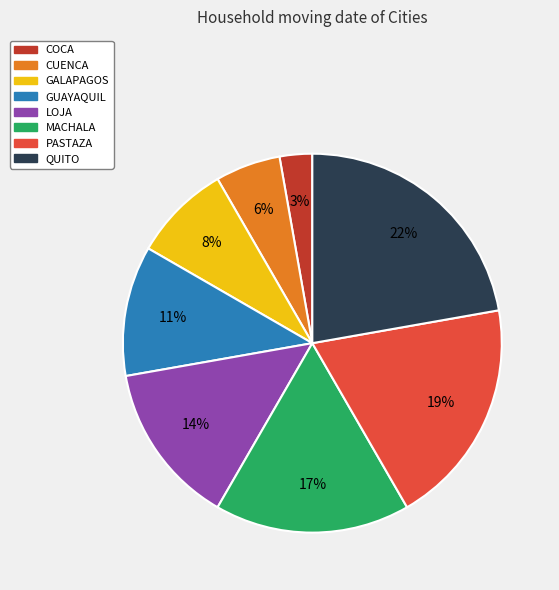

Is there any slice that represents more than half of the pie?

No